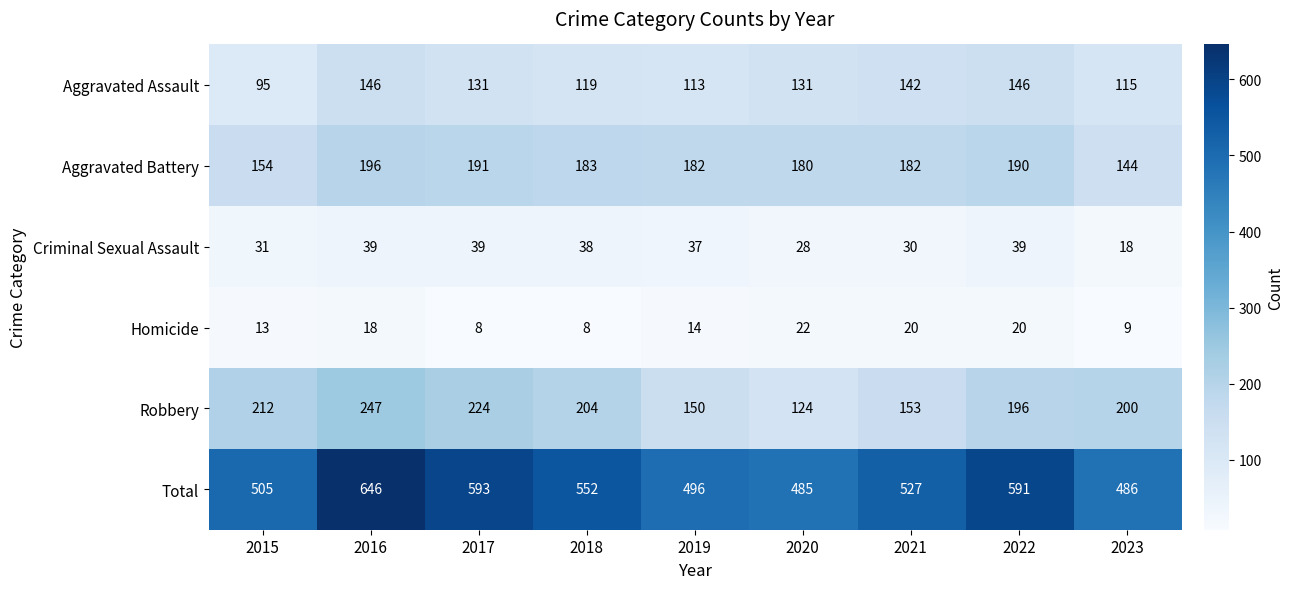

What is the smallest value displayed?

8